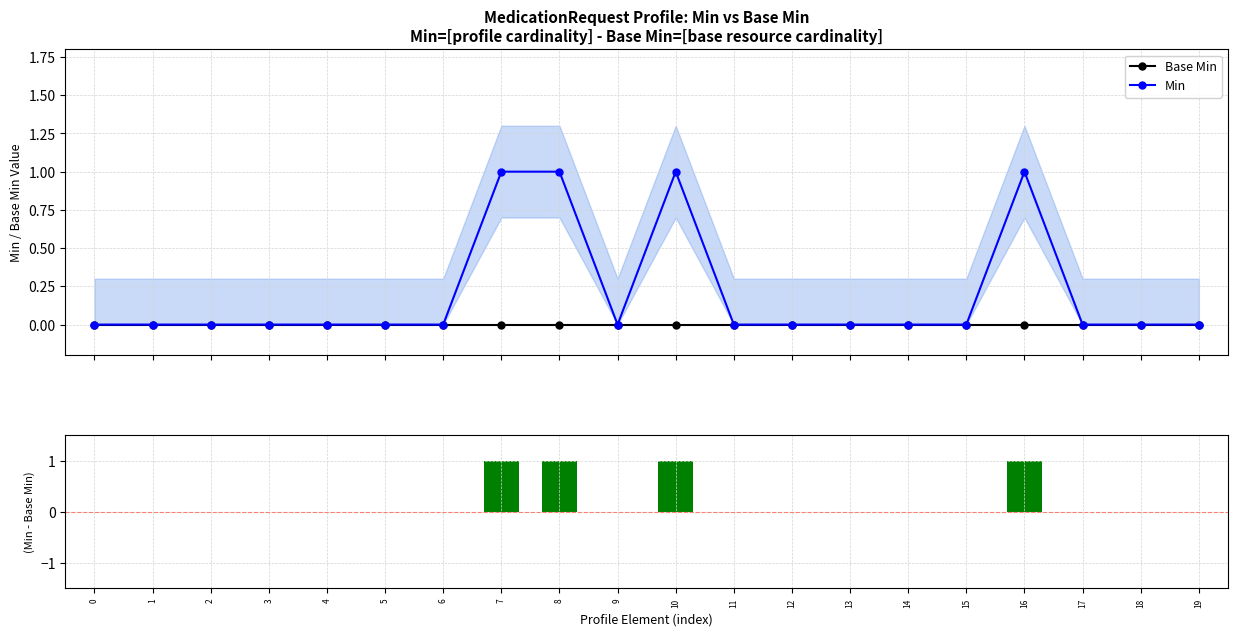

What is the difference between the maximum and minimum values in the Min series?

1